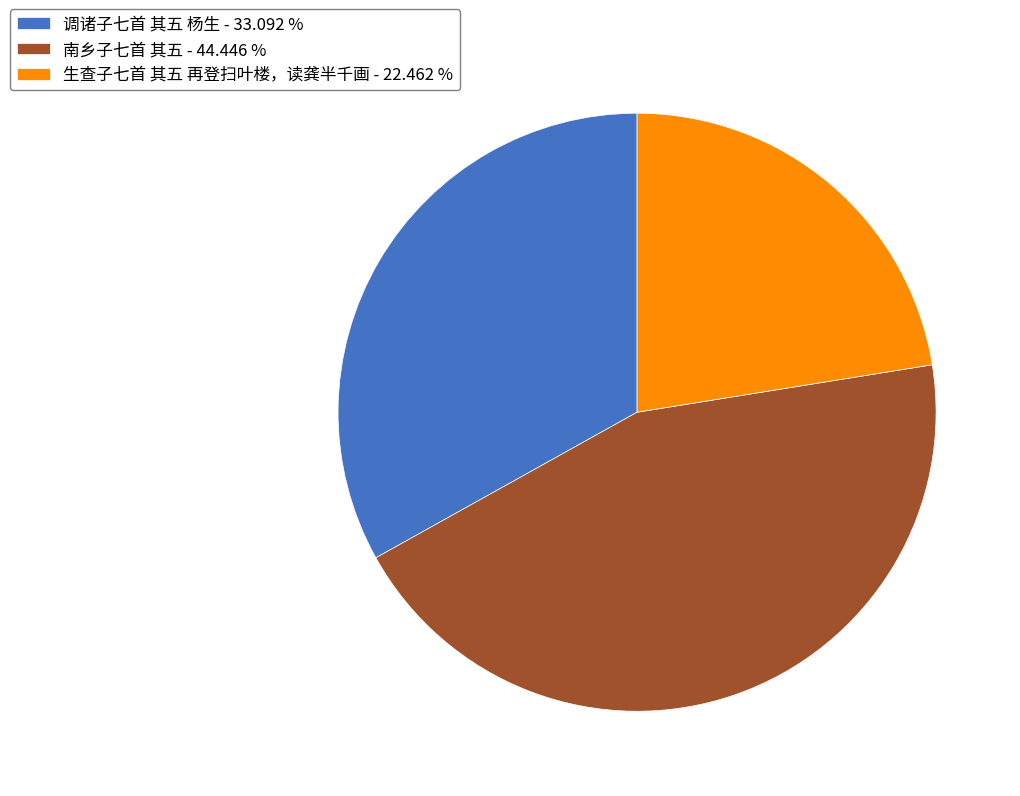

True or false: 调诸子七首 其五 杨生 accounts for 33% of the total.

True